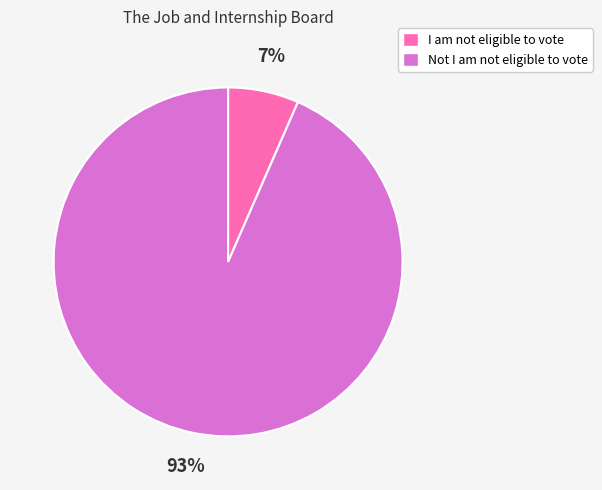

To the nearest percent, what is the average slice percentage?

50%